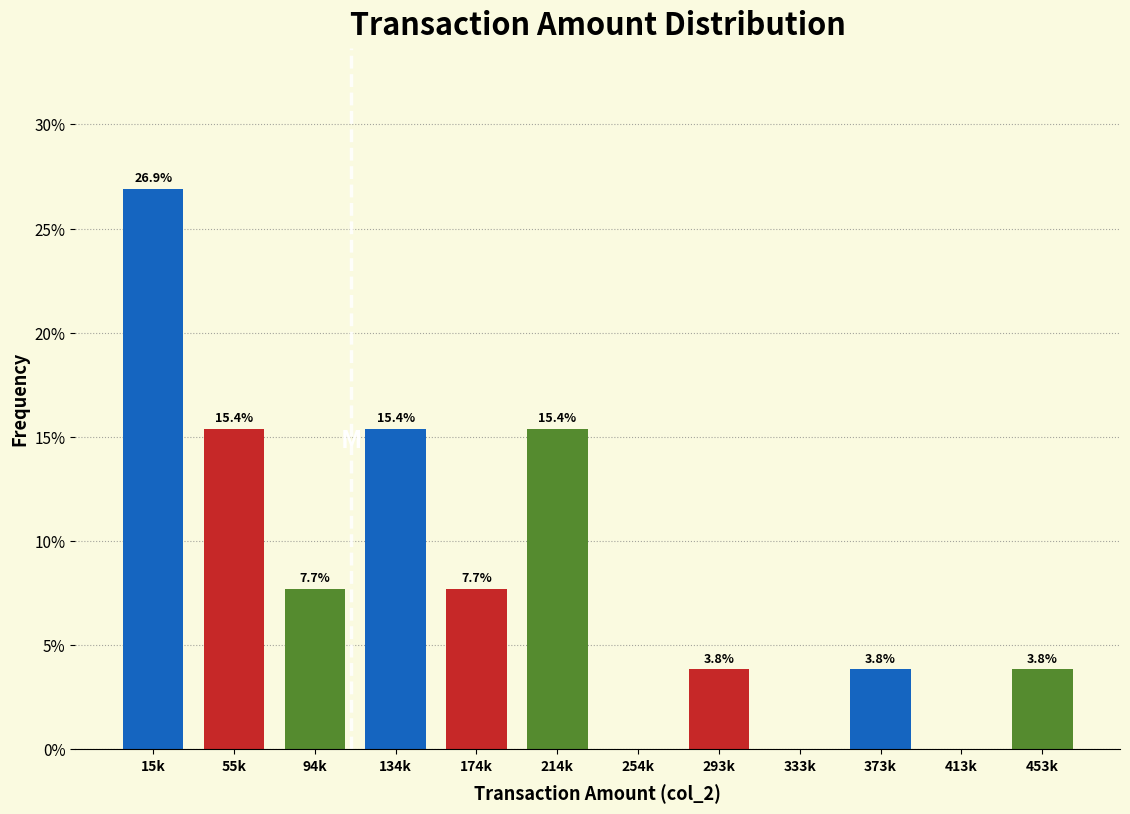

Reading left to right, list all the values displayed in this chart.

15k=26.9	55k=15.4	94k=7.7	134k=15.4	174k=7.7	214k=15.4	254k=0.0	293k=3.8	333k=0.0	373k=3.8	413k=0.0	453k=3.8